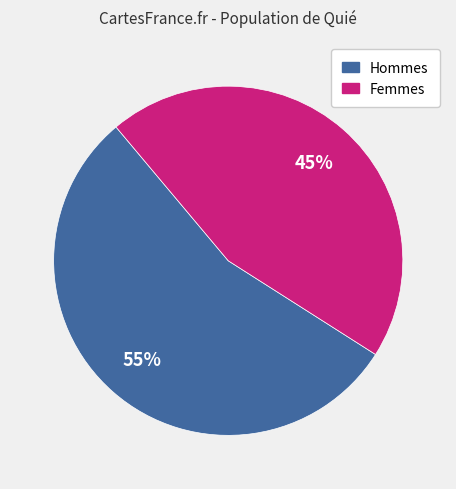

Count the number of slices in the pie.

2